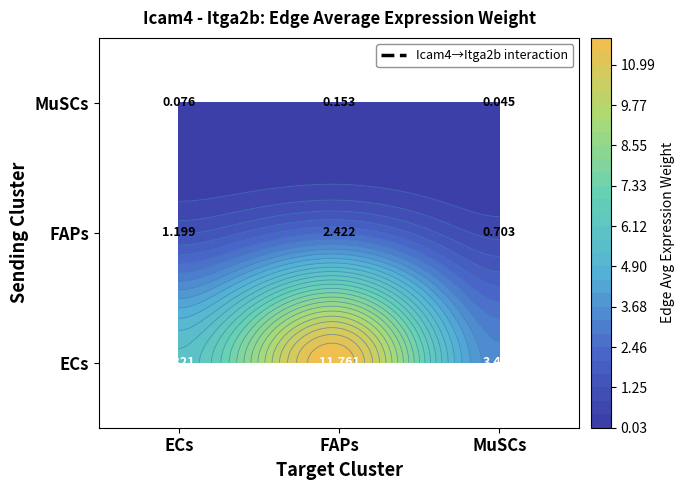

Which category has the highest value across all series?

FAPs